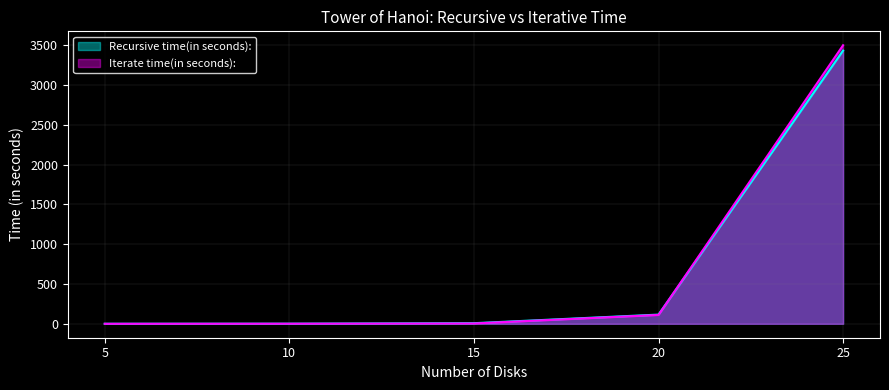

What is the total value across all series at 15?

11.4